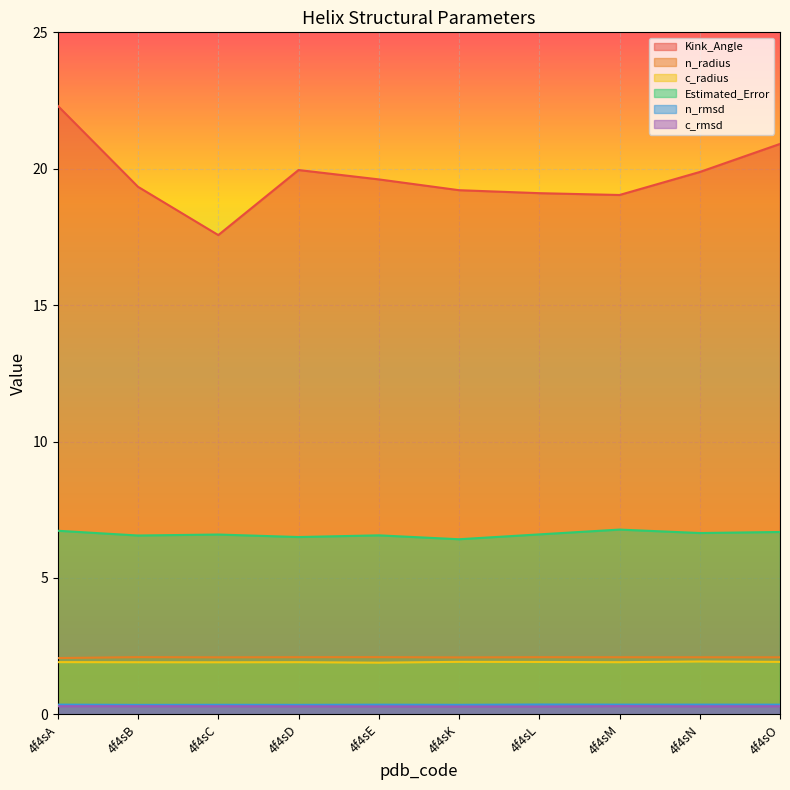

What are all the series names shown in the legend?

Kink_Angle, n_radius, c_radius, Estimated_Error, n_rmsd, c_rmsd